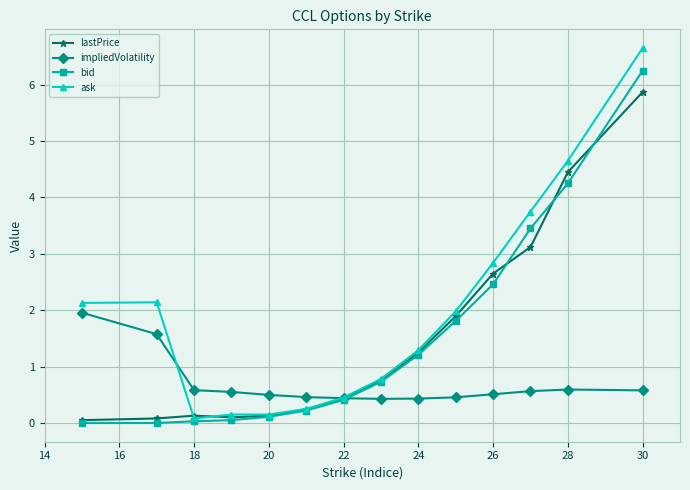

Which series has the largest total across all categories?

ask